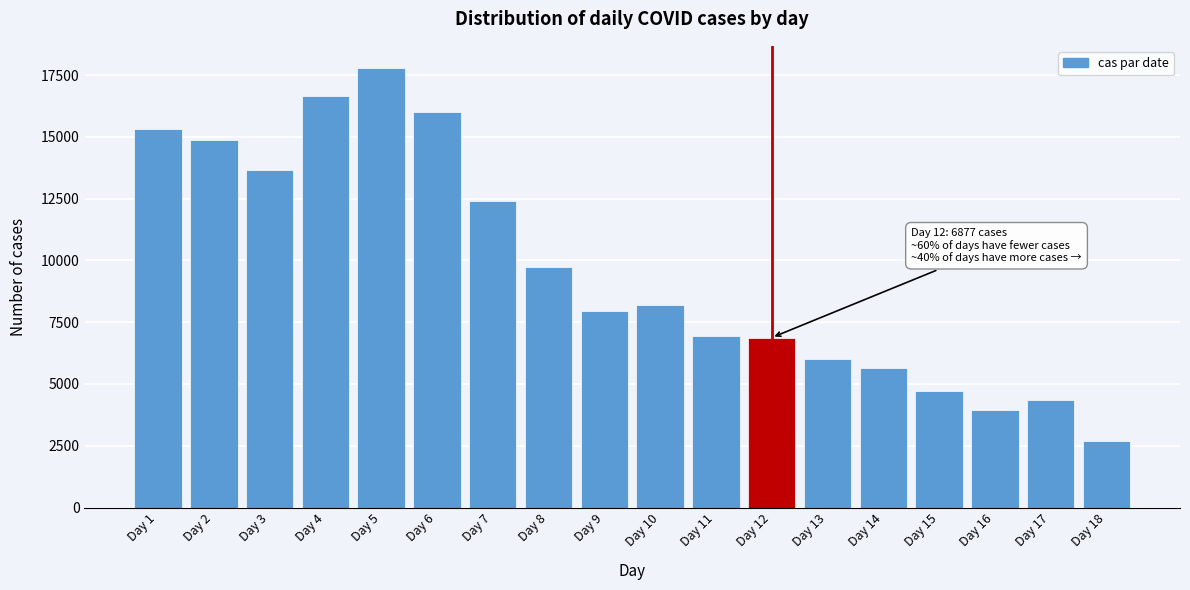

Reading right to left, extract all data points from this chart.

2680	4371	3951	4708	5640	6026	6877	6959	8192	7935	9713	12419	15992	17791	16647	13639	14882	15319